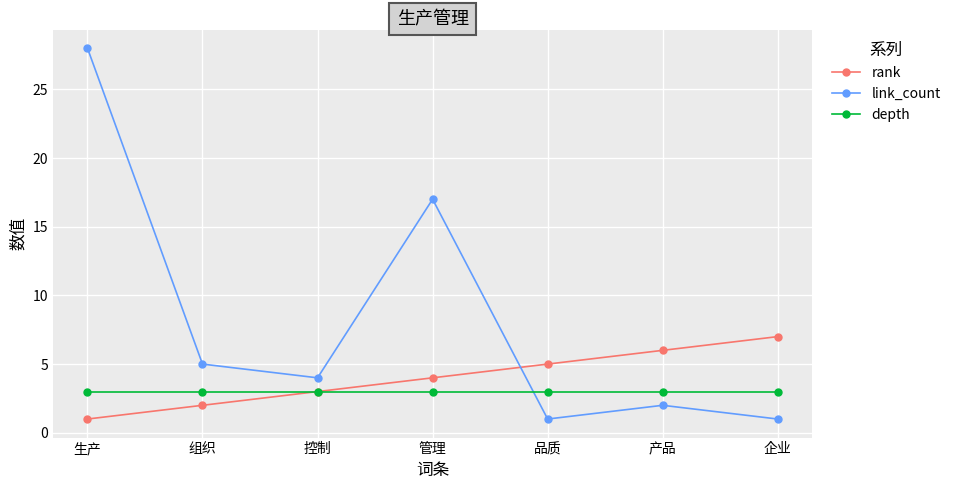

Reading right to left, extract all data points from this chart.

rank: 7	6	5	4	3	2	1
link_count: 1	2	1	17	4	5	28
depth: 3	3	3	3	3	3	3